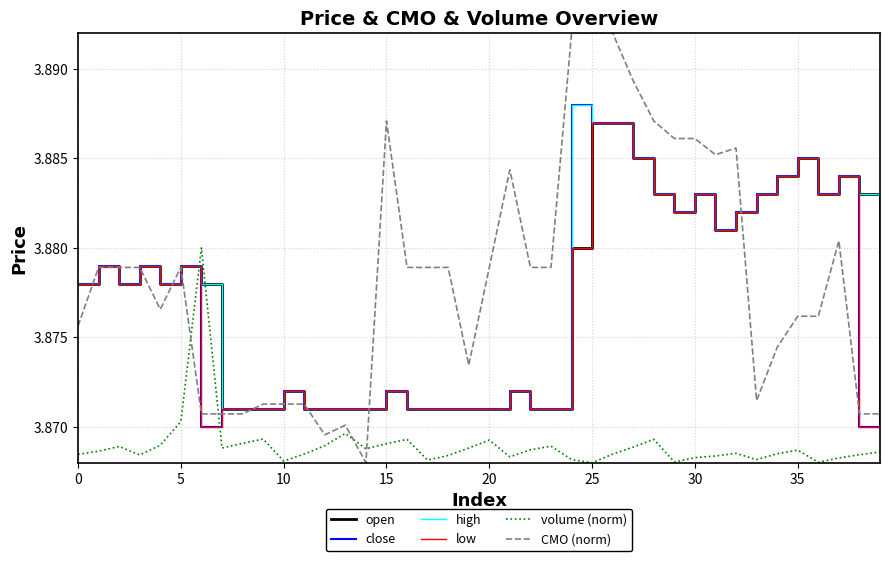

Which series has the largest total across all categories?

CMO (norm)